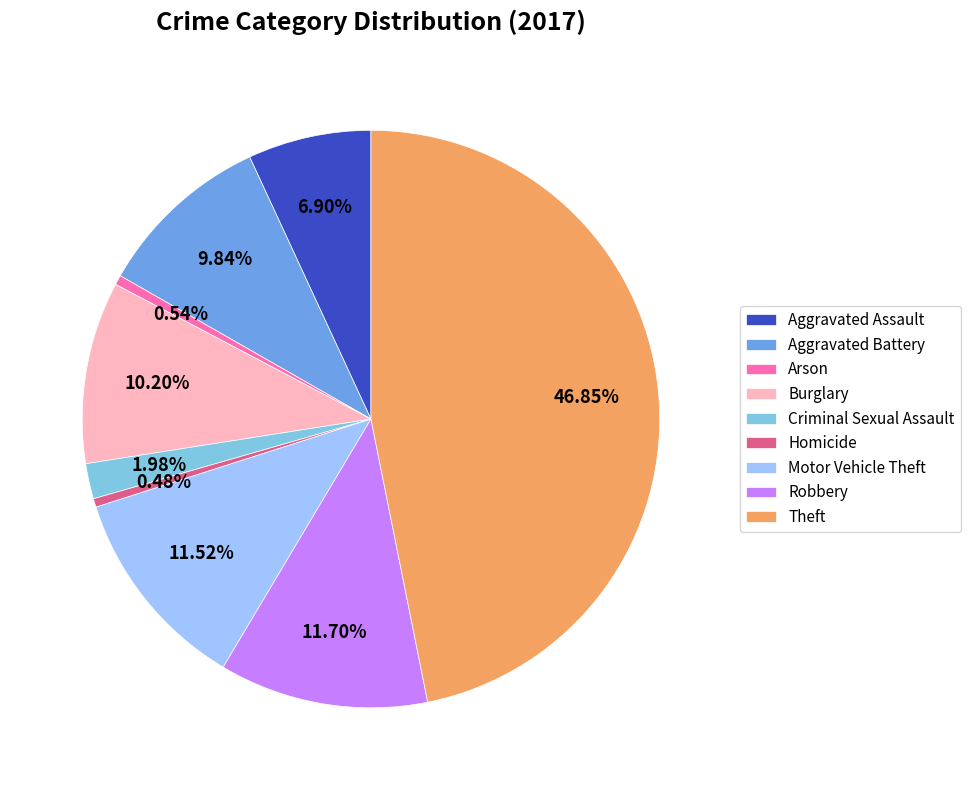

To the nearest percent, what is the difference between the Criminal Sexual Assault and Burglary slice percentages?

8%